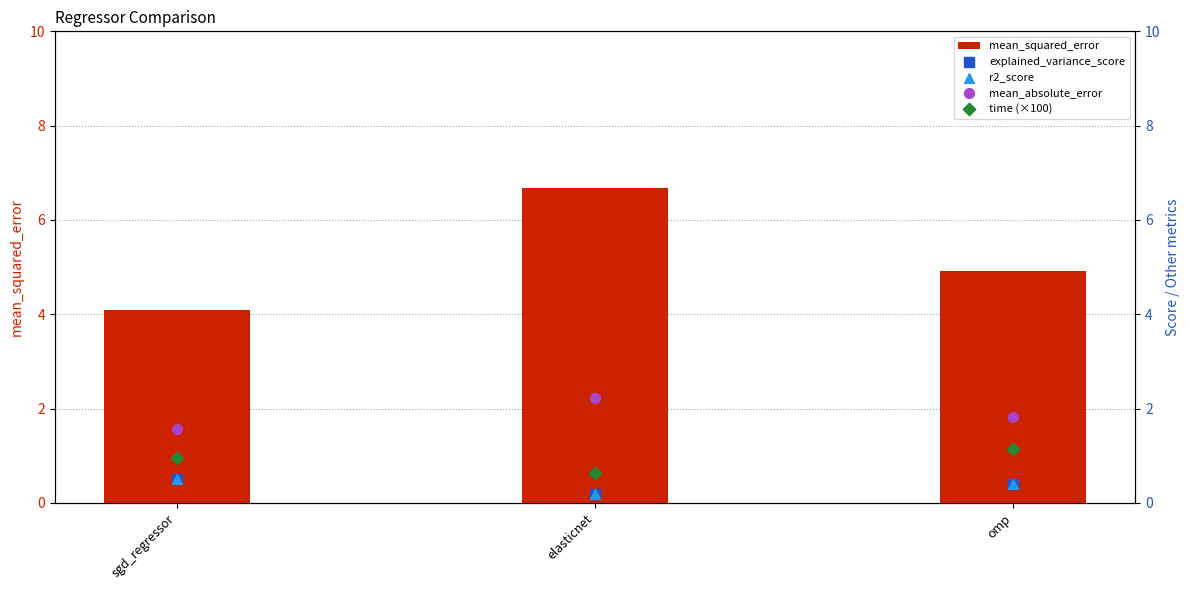

Is the value of time (×100) at omp greater than the value of mean_absolute_error at elasticnet?

No